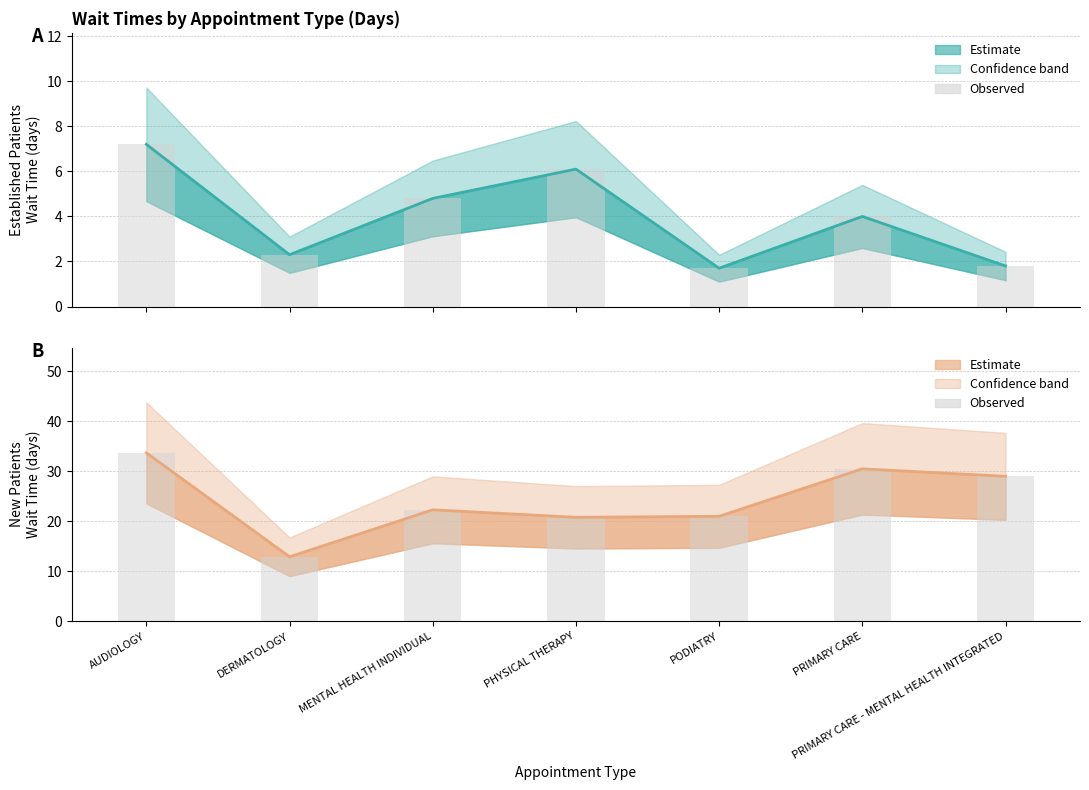

What is the total value across all series at PHYSICAL THERAPY?

53.8